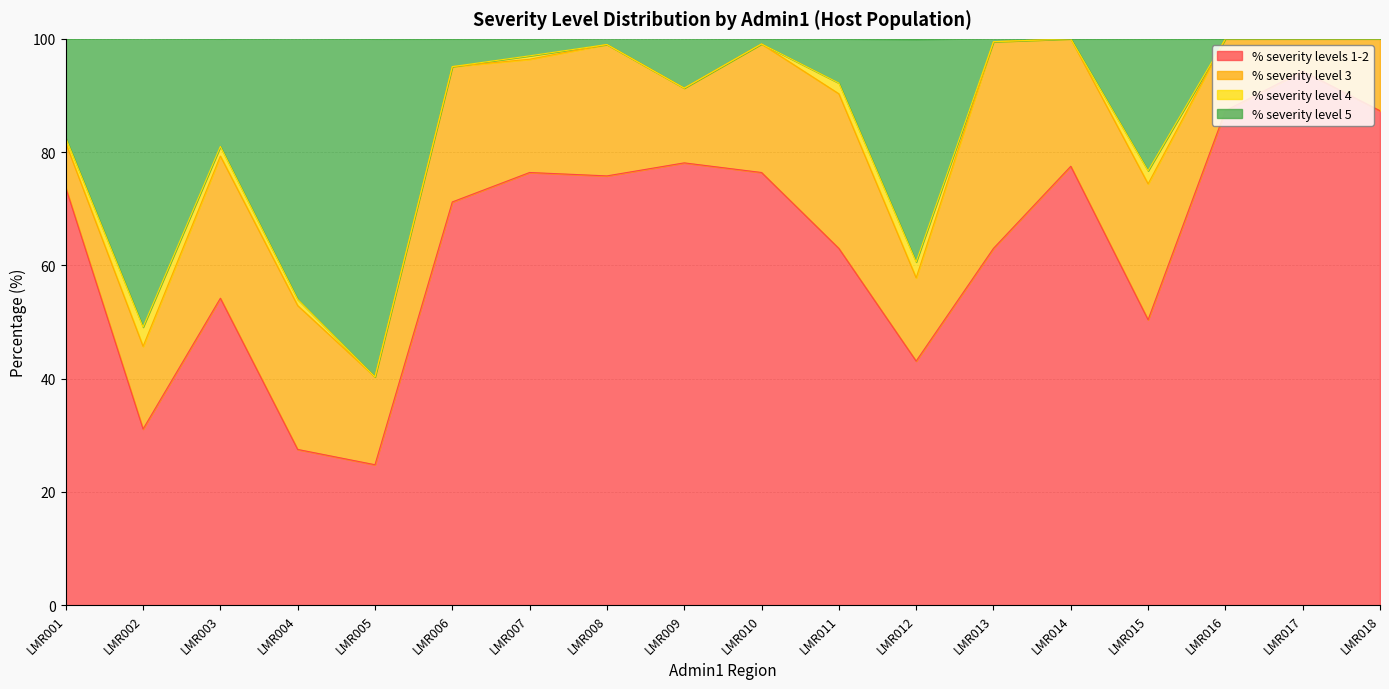

What is the sum of the % severity levels 1-2 values at LMR004 and LMR006?

98.7